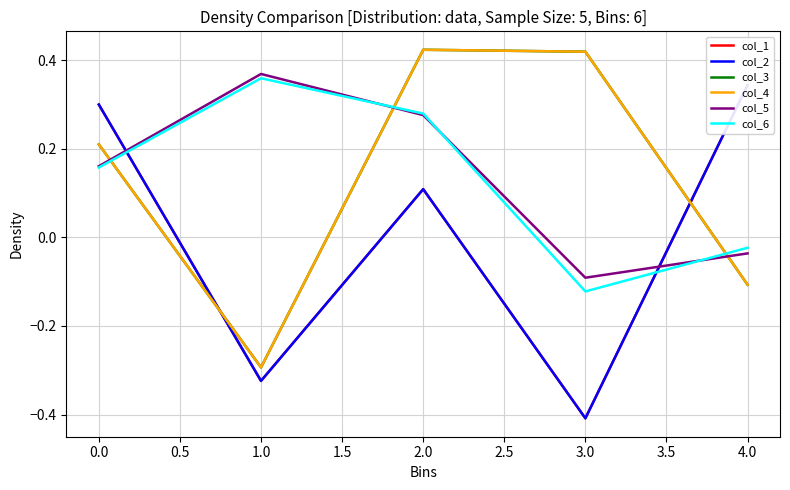

Which series has the largest total across all categories?

col_5